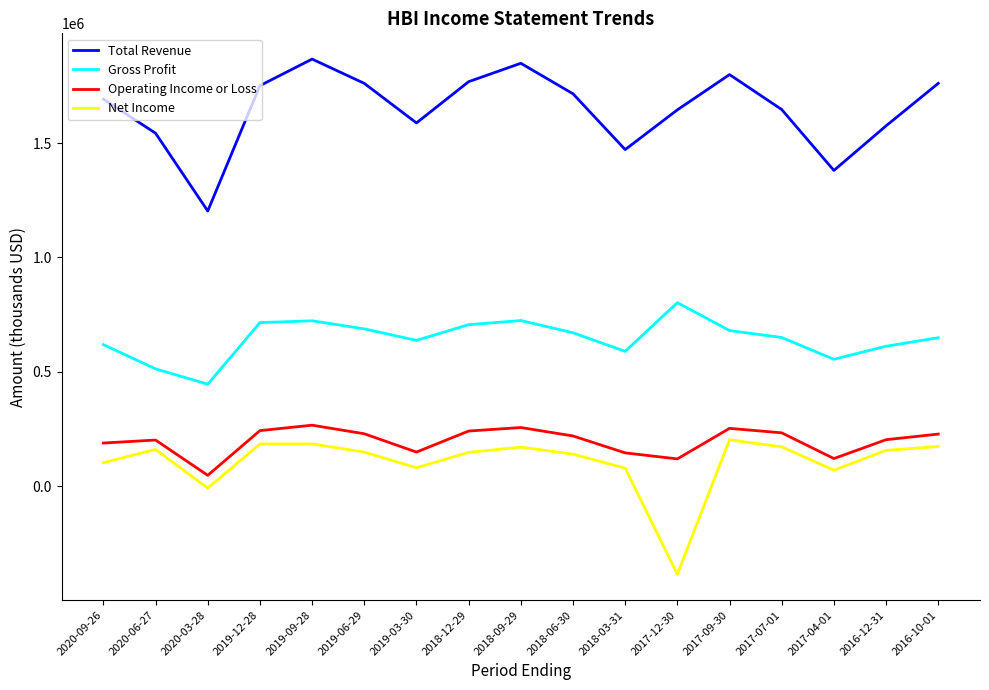

True or false: Gross Profit and Total Revenue cross at least once.

False